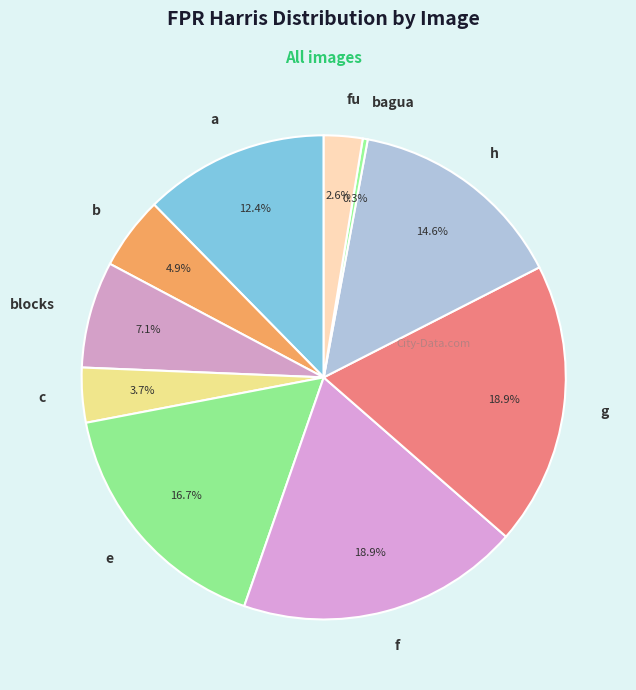

The g slice represents 13% of the pie. True or false?

False